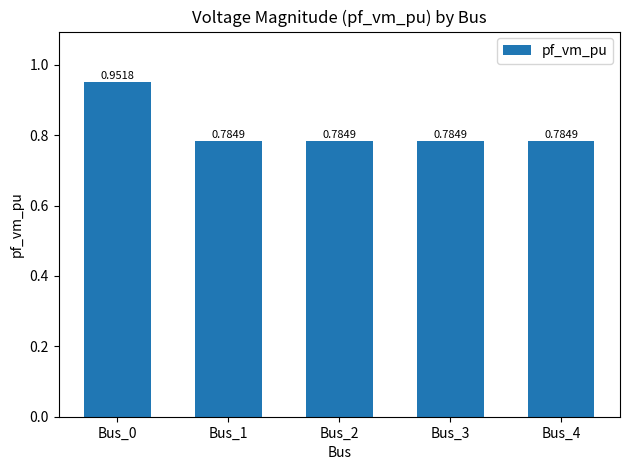

Are the bars grouped side by side (vs. stacked)?

No